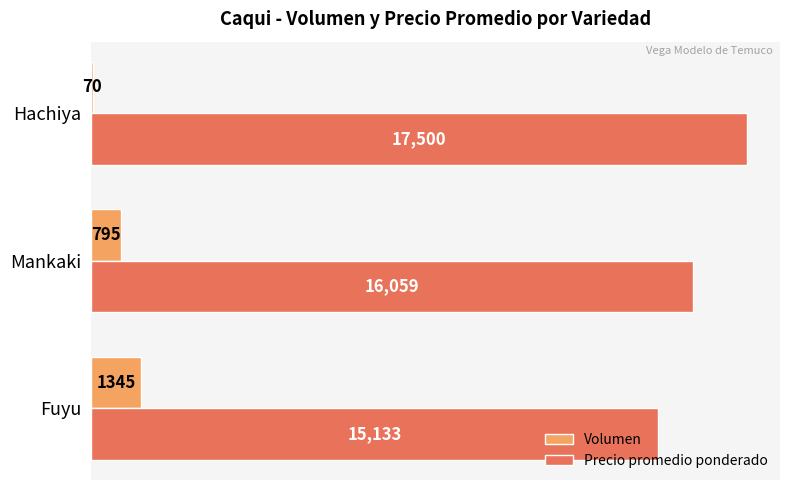

True or false: Precio promedio ponderado has a value of 26619 at Mankaki.

False